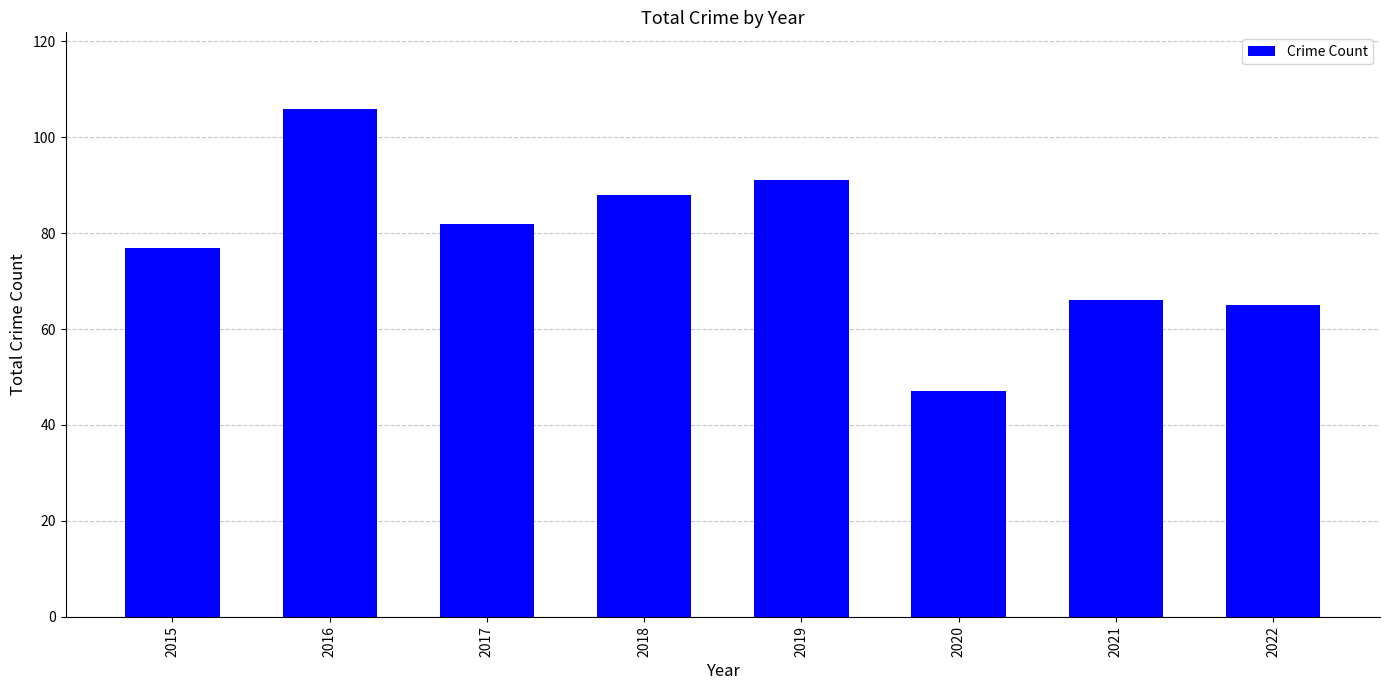

Are the bars grouped side by side (vs. stacked)?

No